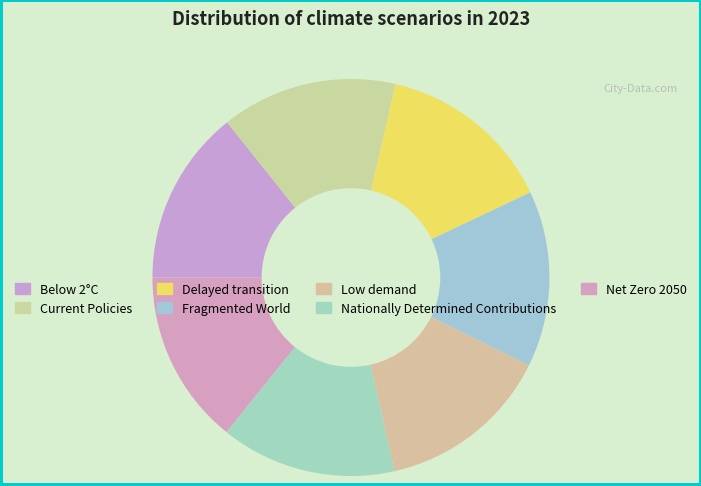

What is the smallest slice in the pie chart?

Low demand